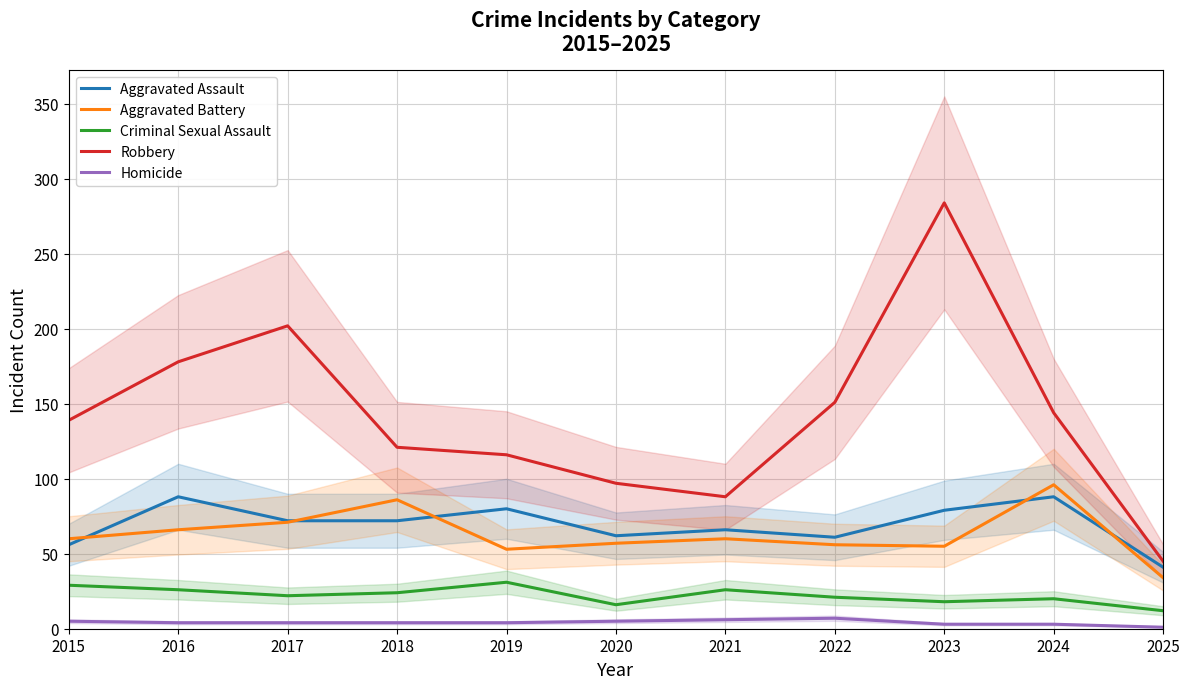

Read the Aggravated Assault value at 2023.

79